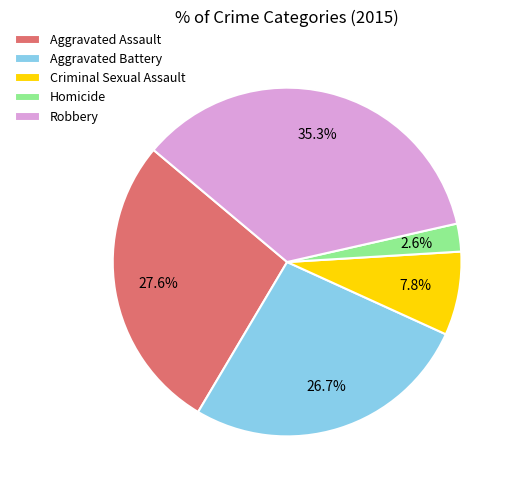

What is the largest slice in the pie chart?

Robbery